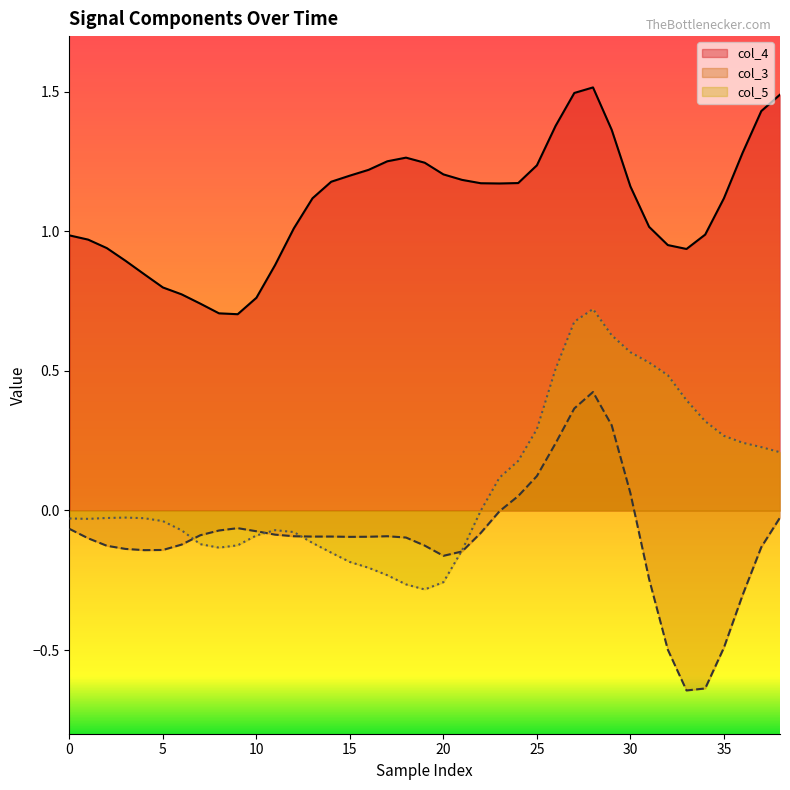

What is the sum of the col_4 values at 10 and 11?

1.6